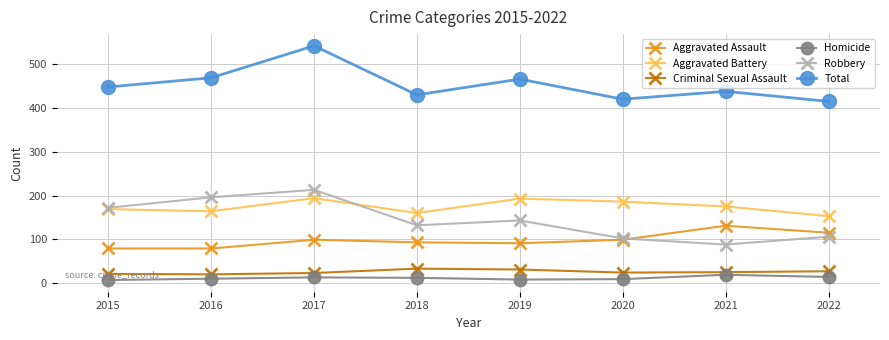

The Total series shows 802 at 2017. True or false?

False